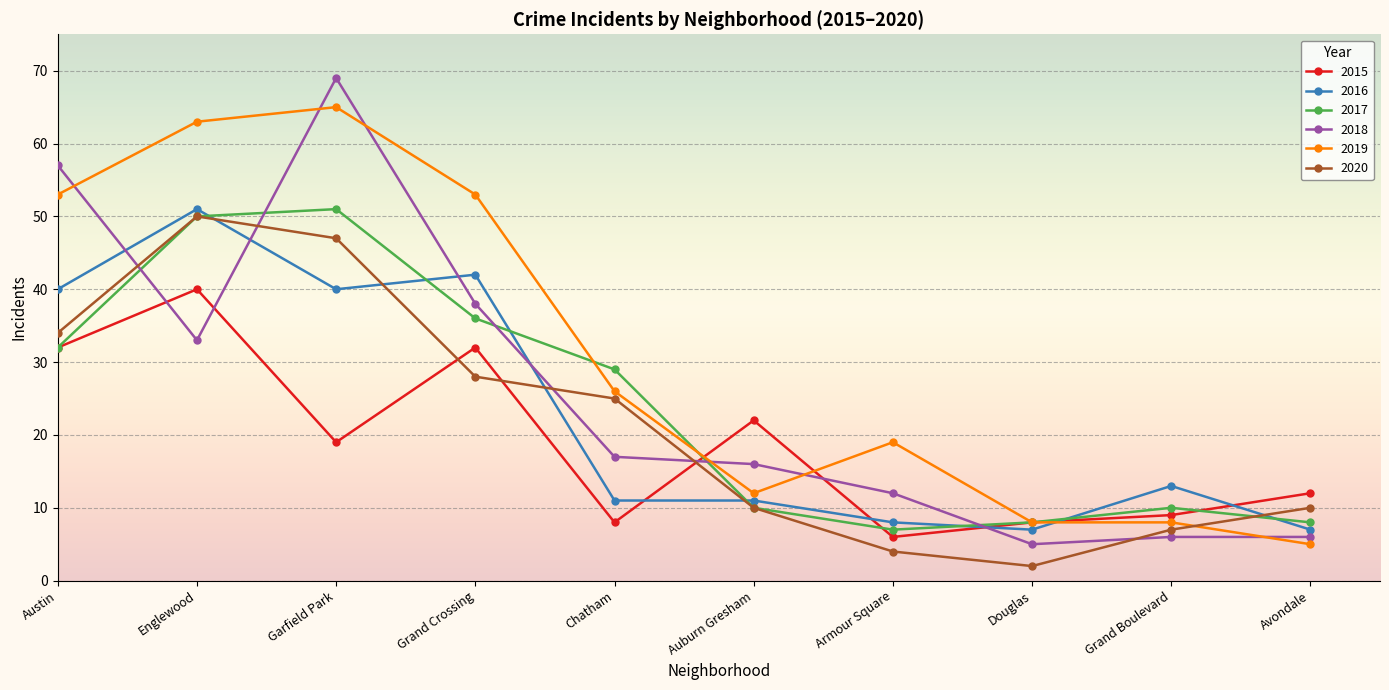

At which category does the chart reach its minimum across all series?

Douglas